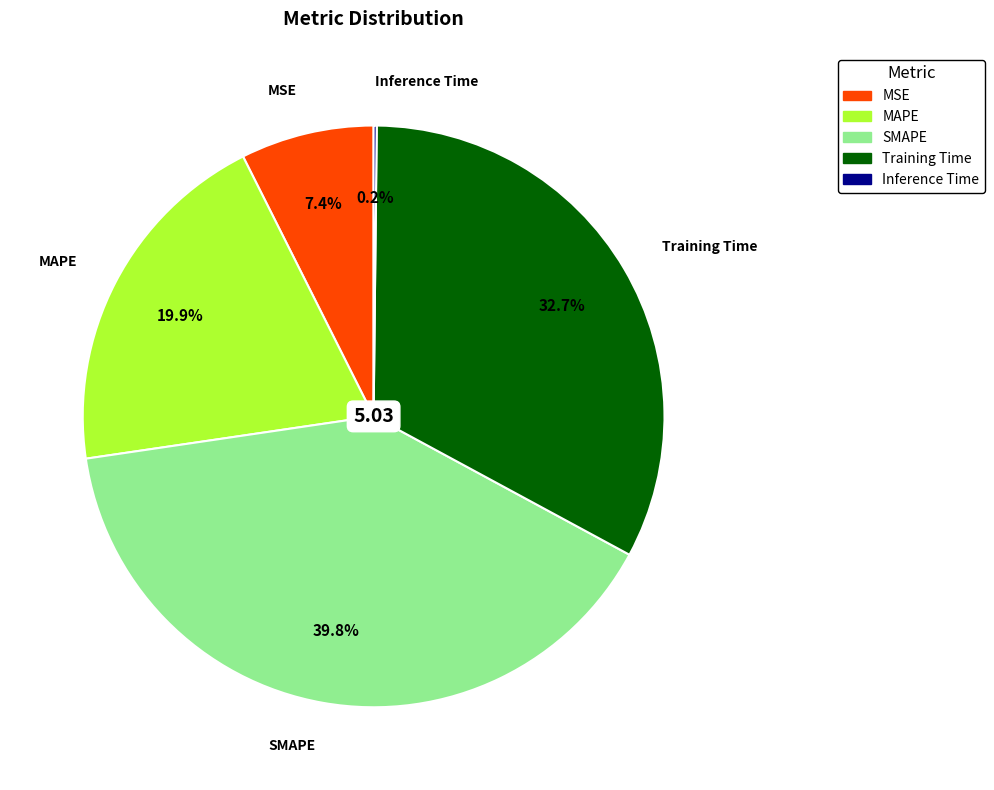

What is the largest slice in the pie chart?

SMAPE